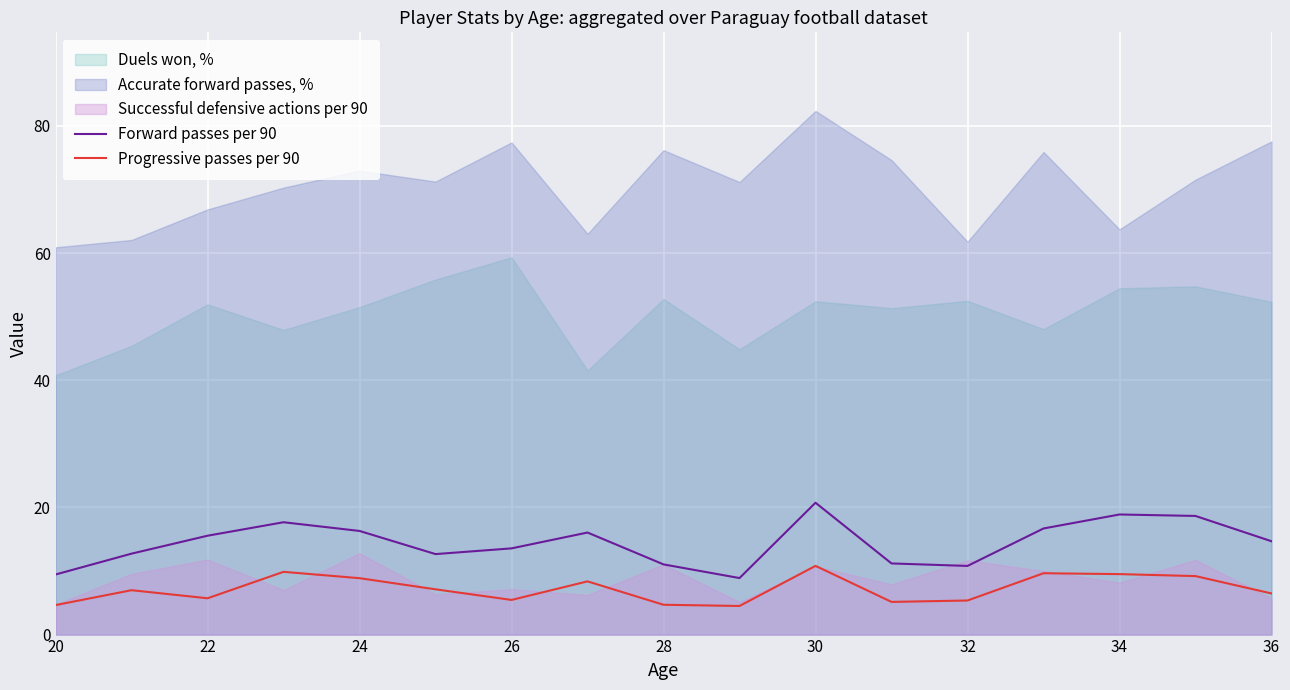

Is the value of Forward passes per 90 at 24 greater than the value of Progressive passes per 90 at 36?

Yes